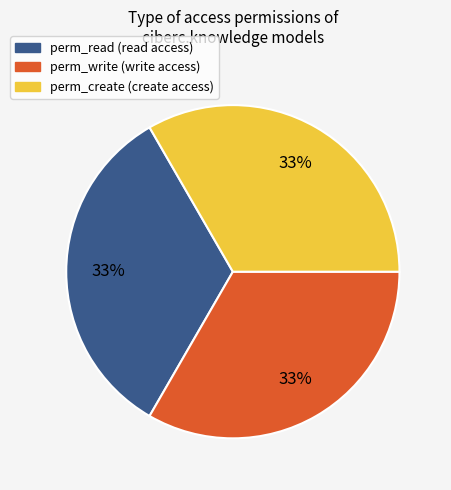

How many slices are in this pie chart?

3